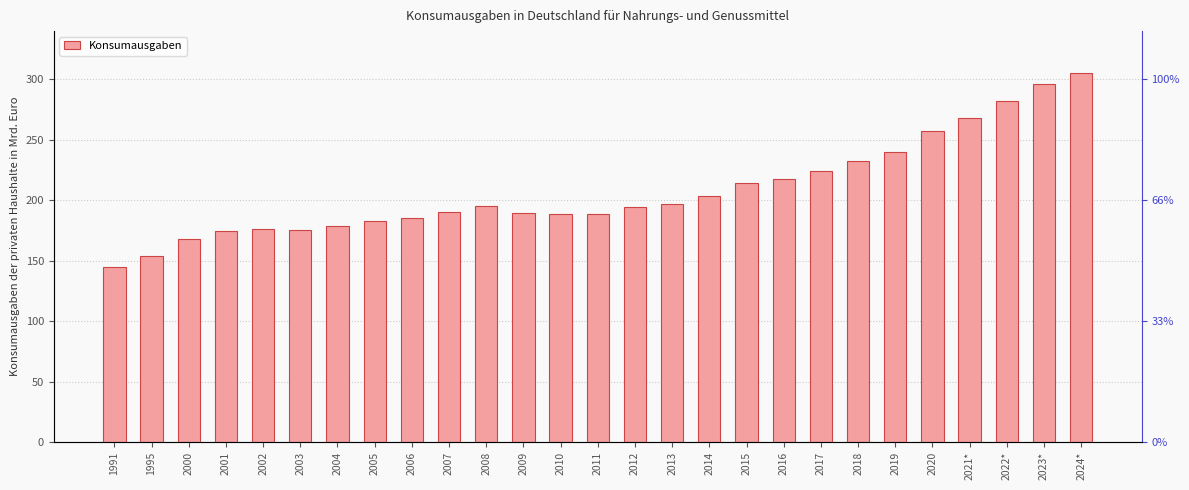

Between 2005 and 2016, which is larger?

2016